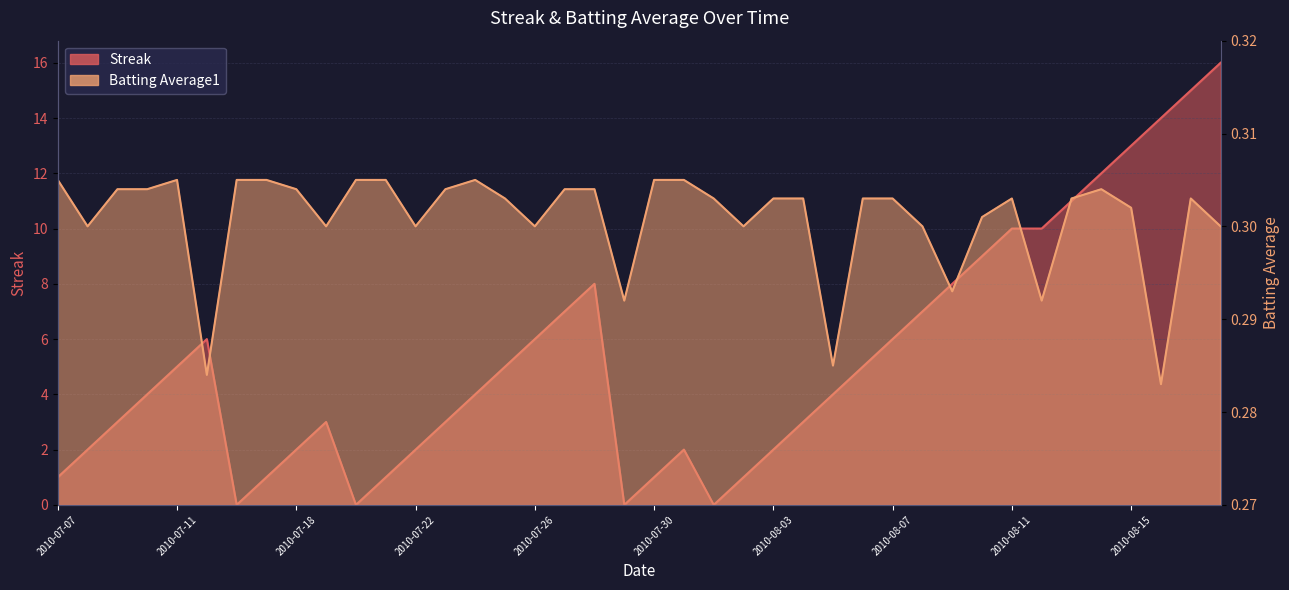

After their last crossing, which series has the higher values: Batting Average1 or Streak?

Streak